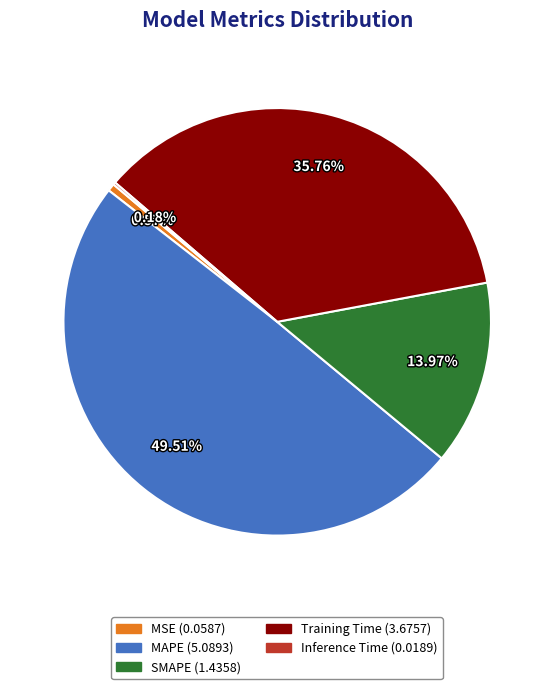

Is there any slice that represents more than half of the pie?

No